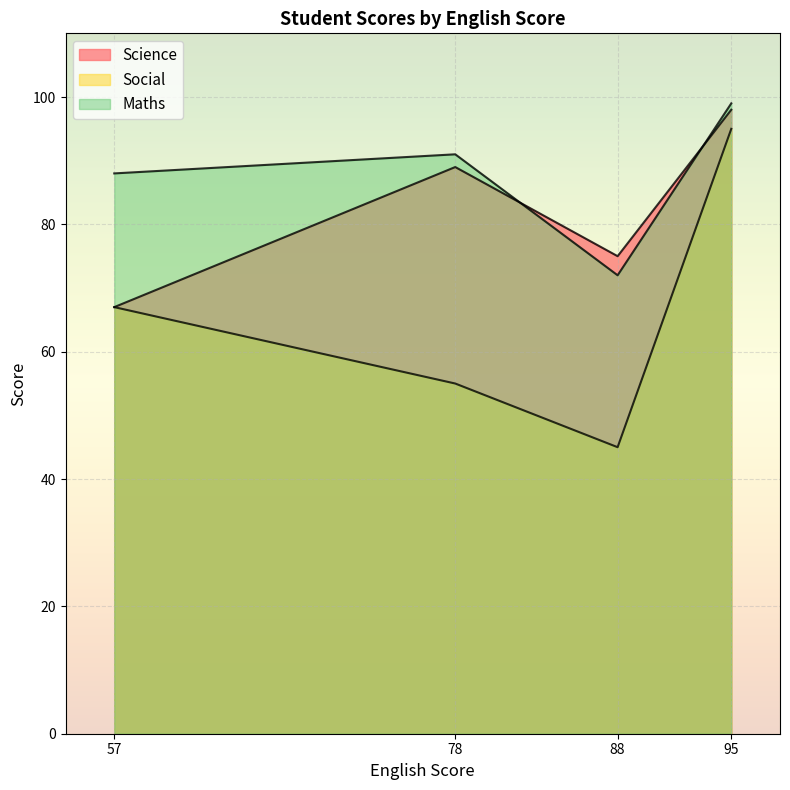

True or false: Maths and Social cross at least once.

False